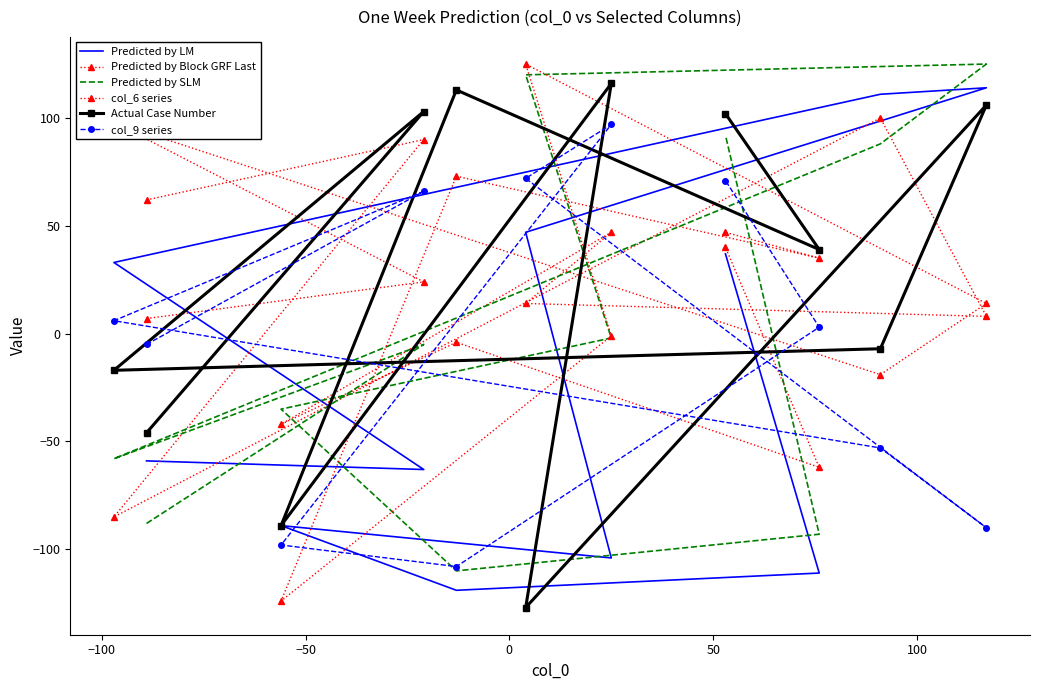

Reading left to right, what are all the values shown in this chart?

Predicted by LM: -59	-63	33	111	114	47	-104	-89	-119	-111	37
Predicted by Block GRF Last: 62	90	-85	100	8	14	47	-42	-4	-62	40
Predicted by SLM: -88	-5	-58	88	125	120	-2	-35	-110	-93	92
col_6 series: 7	24	98	-19	14	125	-1	-124	73	35	47
Actual Case Number: -46	103	-17	-7	106	-127	116	-89	113	39	102
col_9 series: -5	66	6	-53	-90	72	97	-98	-108	3	71